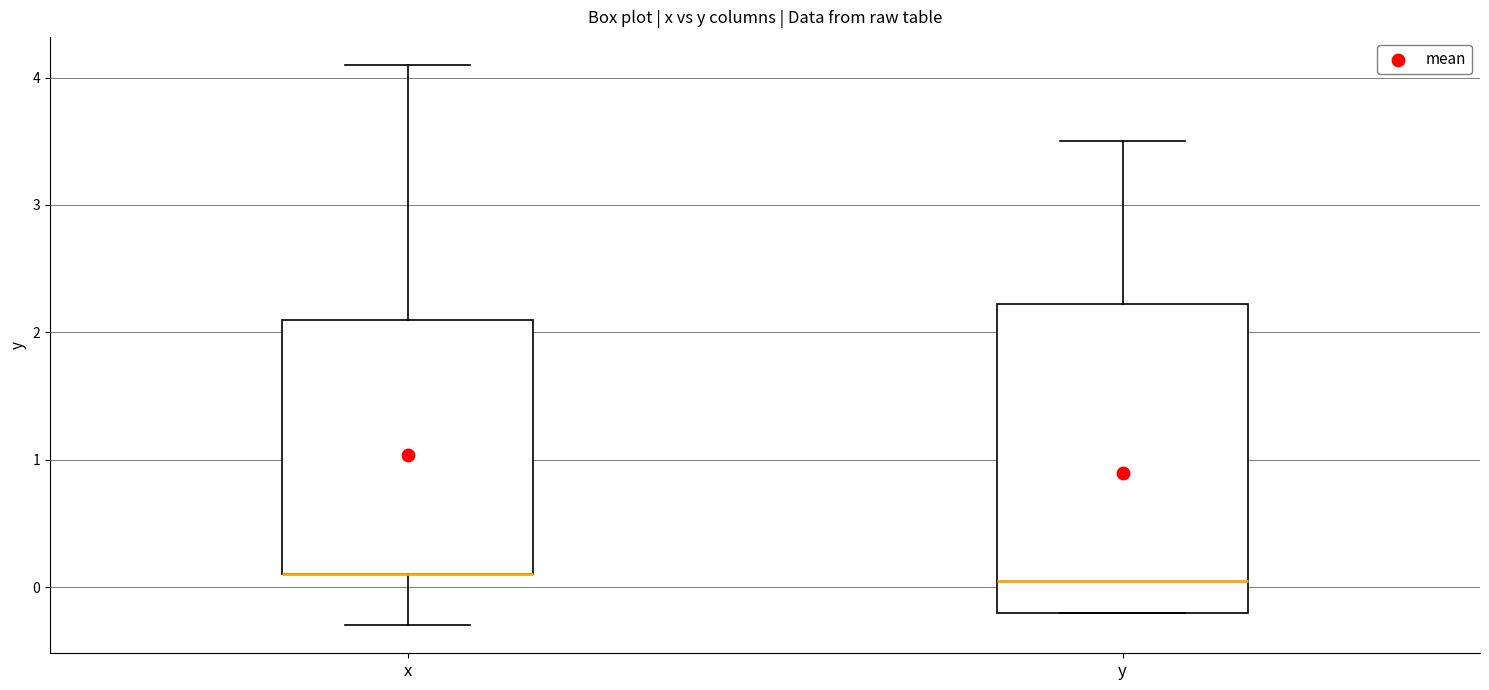

Where does the median line of the box for y sit on the y-axis? The values are not printed on the chart, so give them approximately, as read against the axis.

0.1